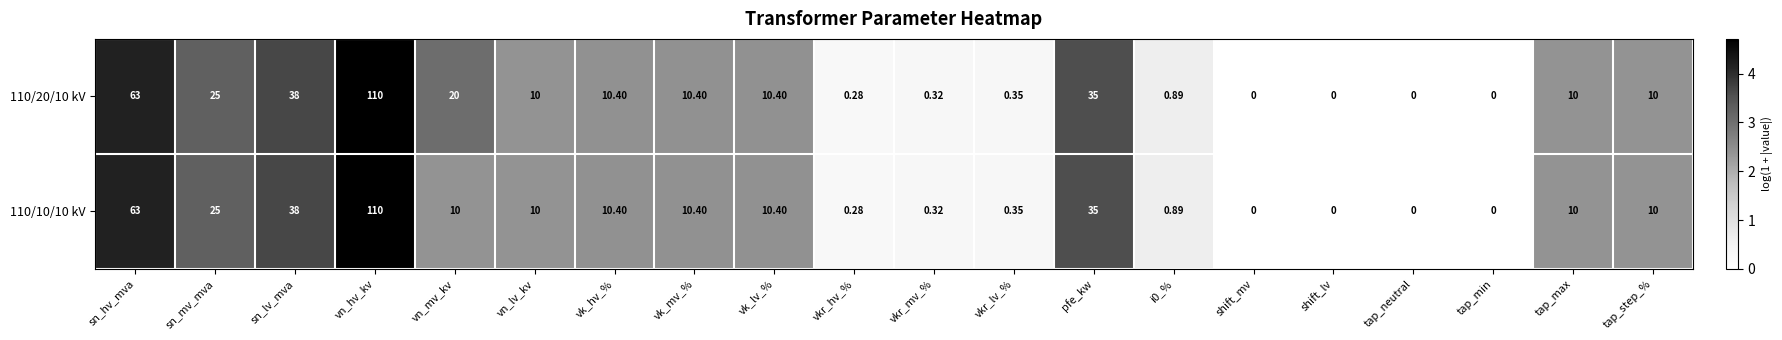

At which label is 110/10/10 kV closest to 55?

sn_hv_mva